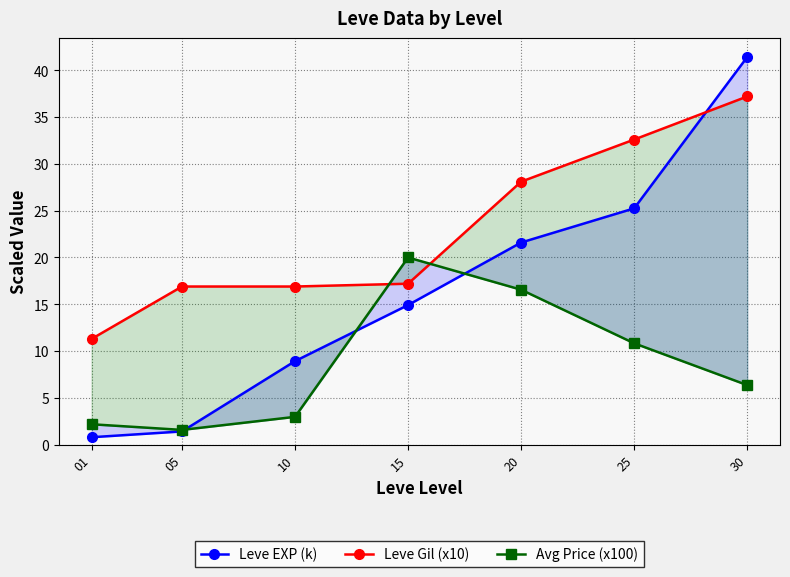

Count the number of data series in this chart.

3